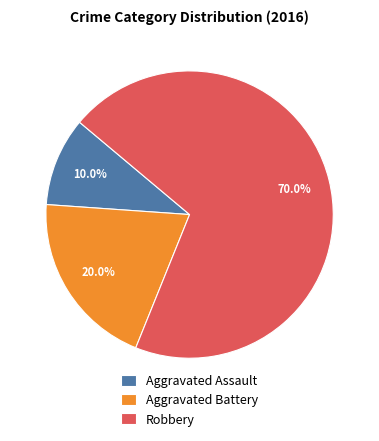

Count the number of slices in the pie.

3